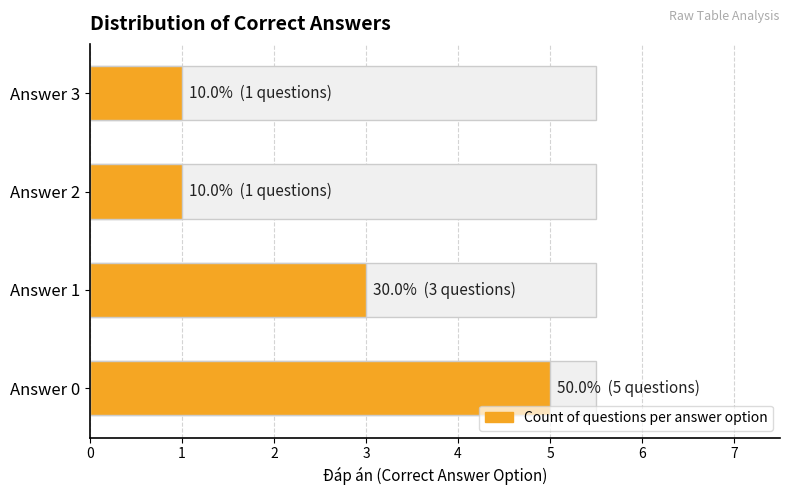

Count the number of categories in the chart.

4